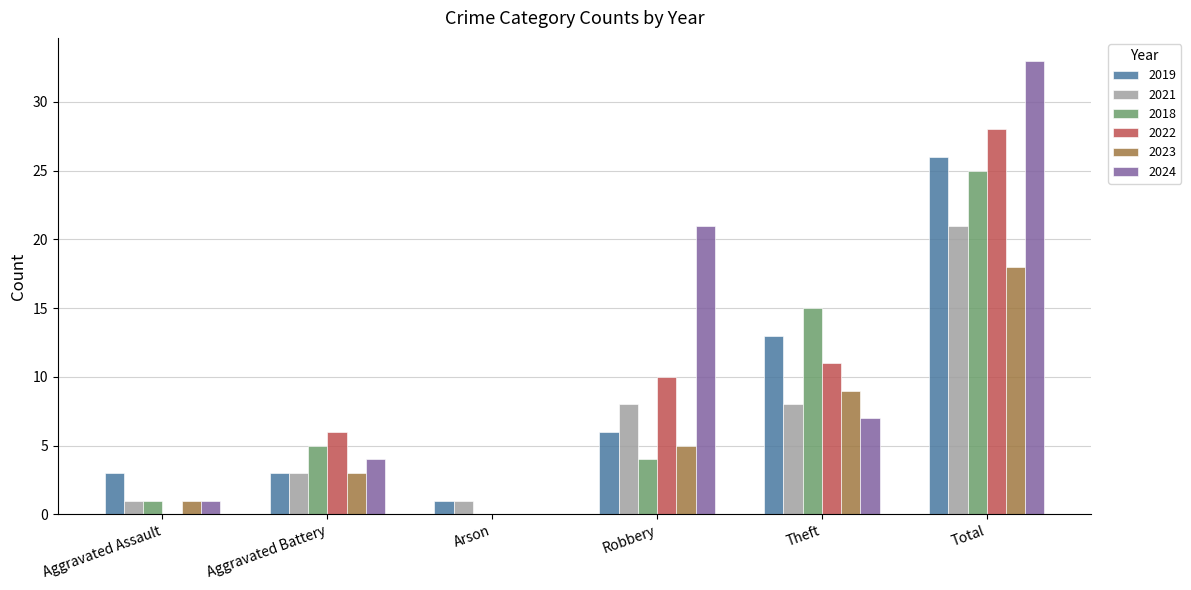

Reading right to left, transcribe all the data shown in this chart.

2019: 26	13	6	1	3	3
2021: 21	8	8	1	3	1
2018: 25	15	4	0	5	1
2022: 28	11	10	0	6	0
2023: 18	9	5	0	3	1
2024: 33	7	21	0	4	1